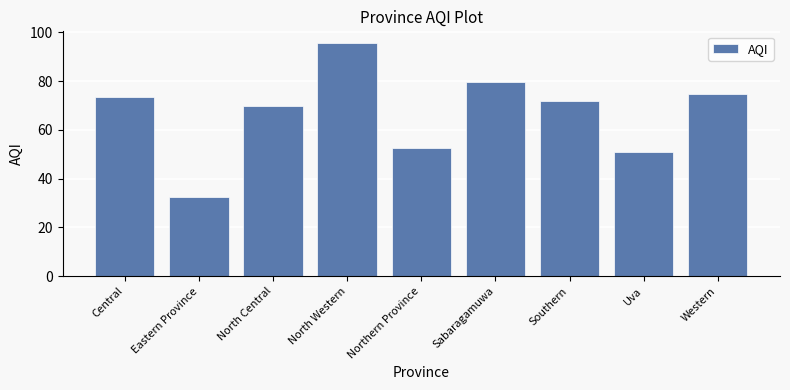

What is the minimum value shown in the chart?

32.5